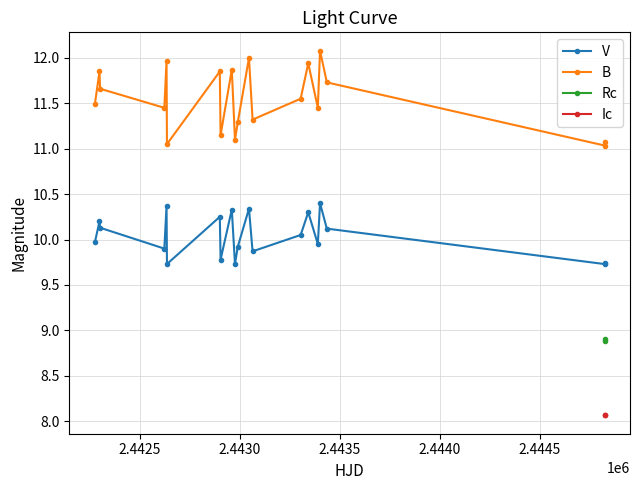

What is the highest value of the B series?

12.1